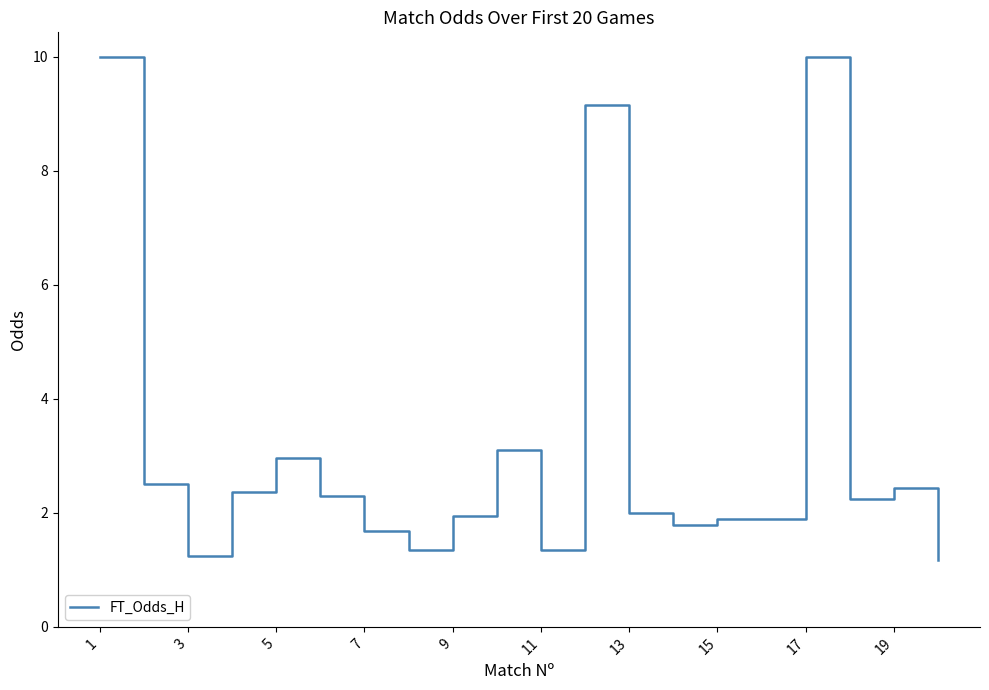

What is the difference between the second highest and second lowest values?

8.7